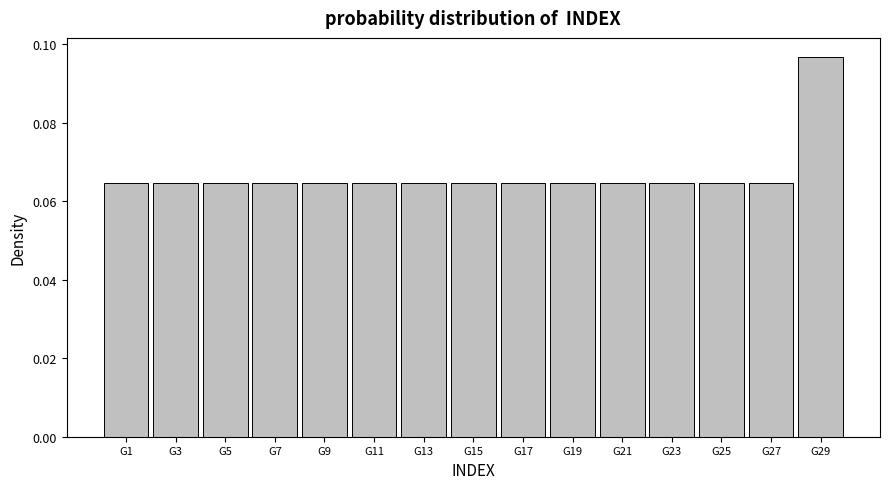

Count the values in the range 0 to 1.

15